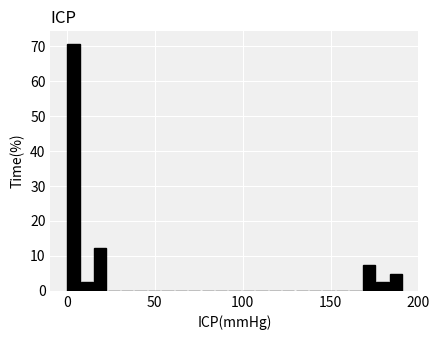

Around what value on the x-axis is the tallest bar? Give the approximate position of its centre, as read against the axis.

5